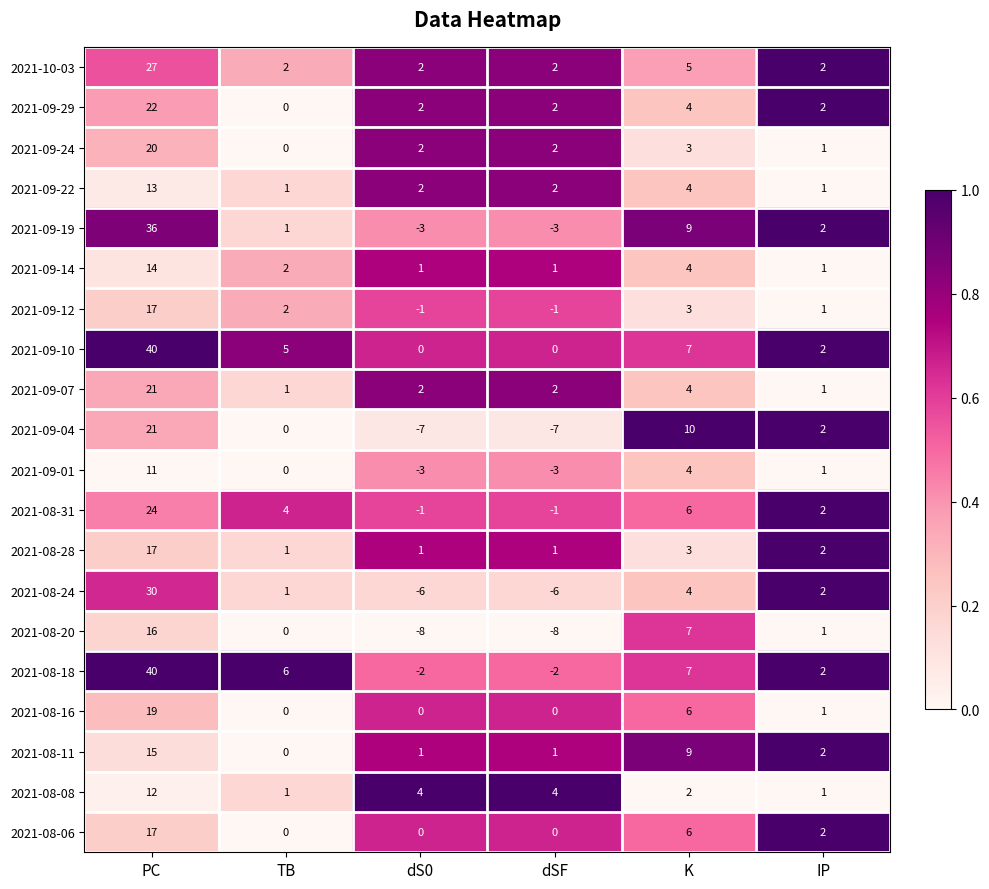

At which label does 2021-10-03 reach its peak?

PC